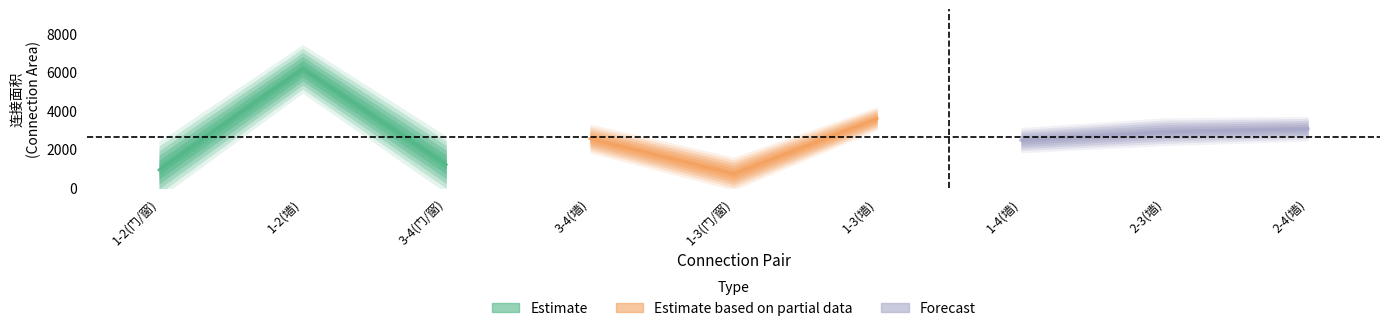

The value of Estimate based on partial data at 1-3(墙) is 5786. True or false?

False